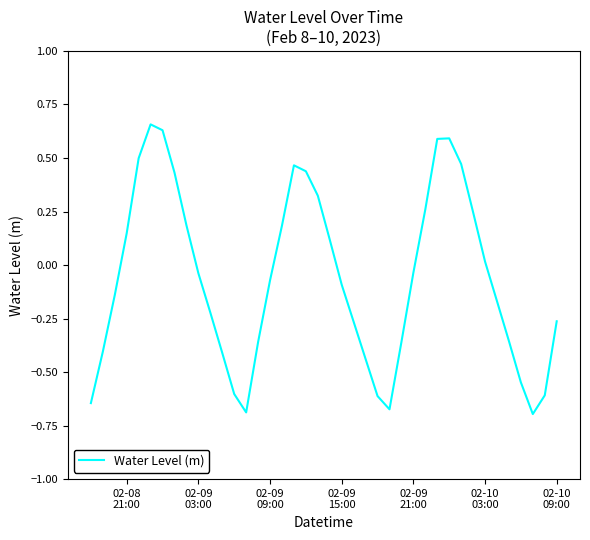

What is the difference between the maximum and minimum values?

1.4